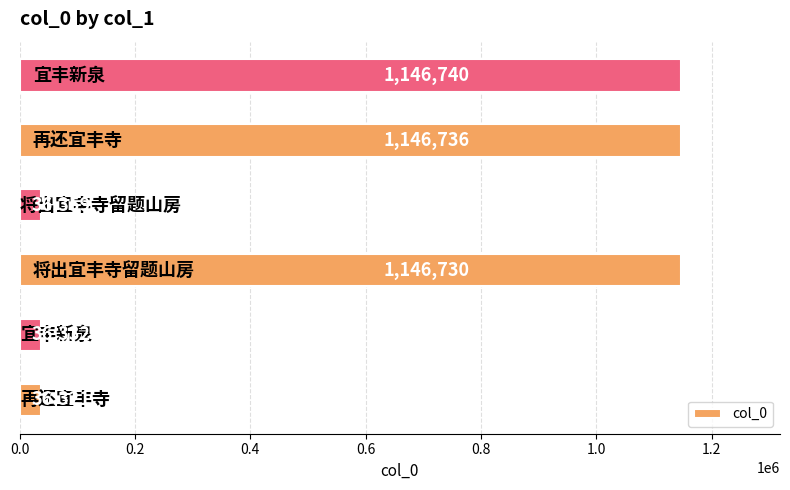

How many categories are shown in the chart?

6